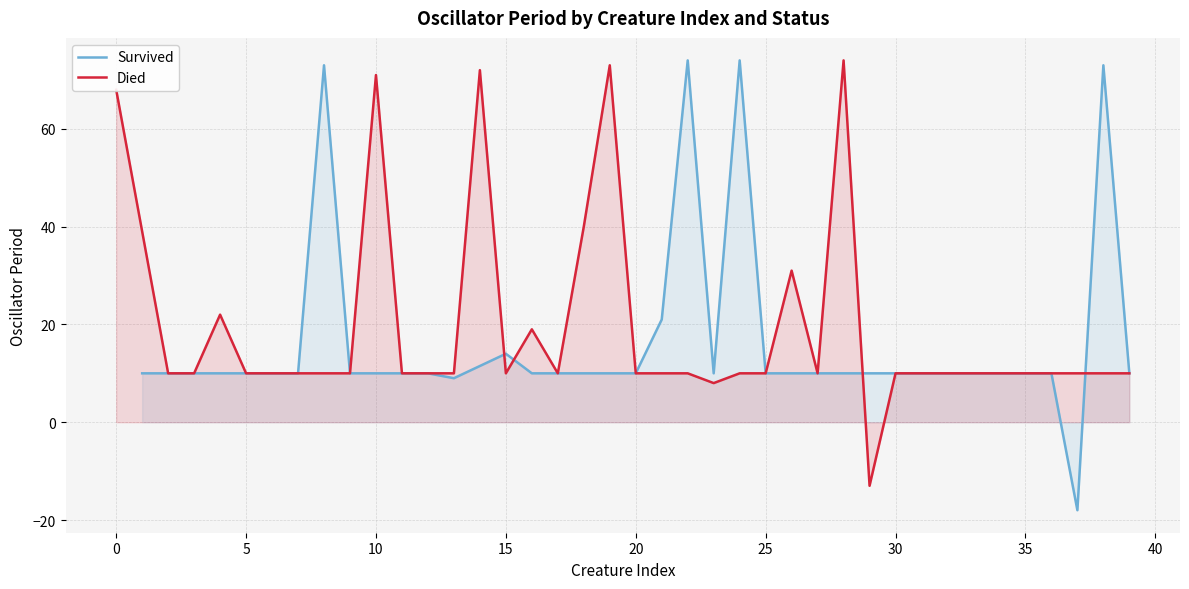

In Died, how many points are higher than both neighbors (excluding endpoints)?

7